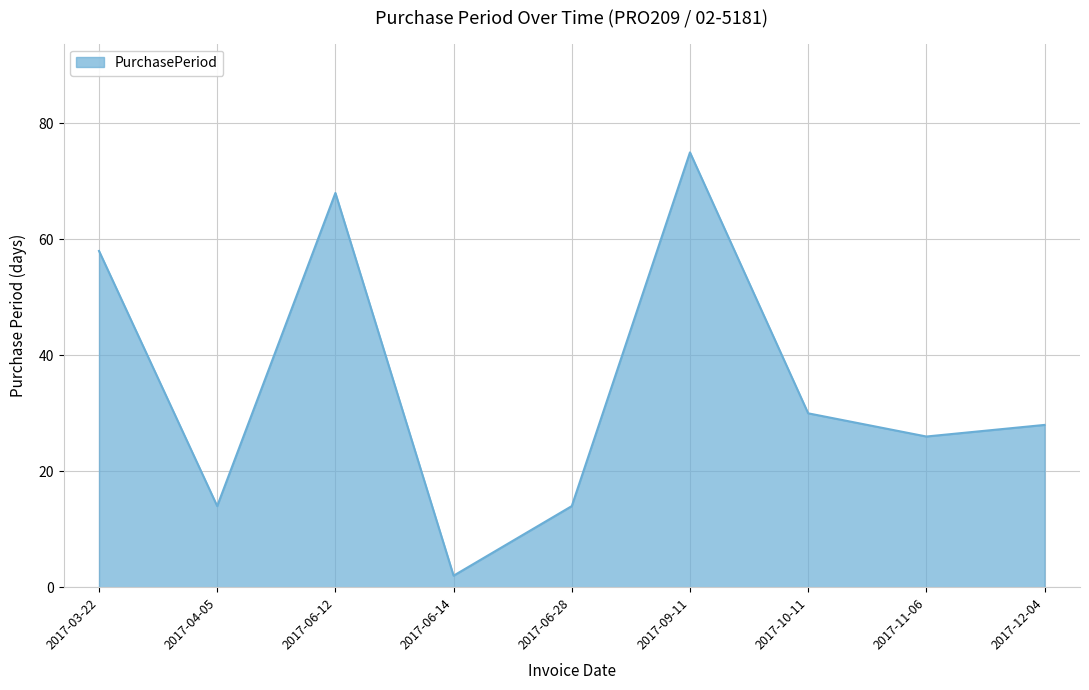

What is the difference between the maximum and minimum values?

73